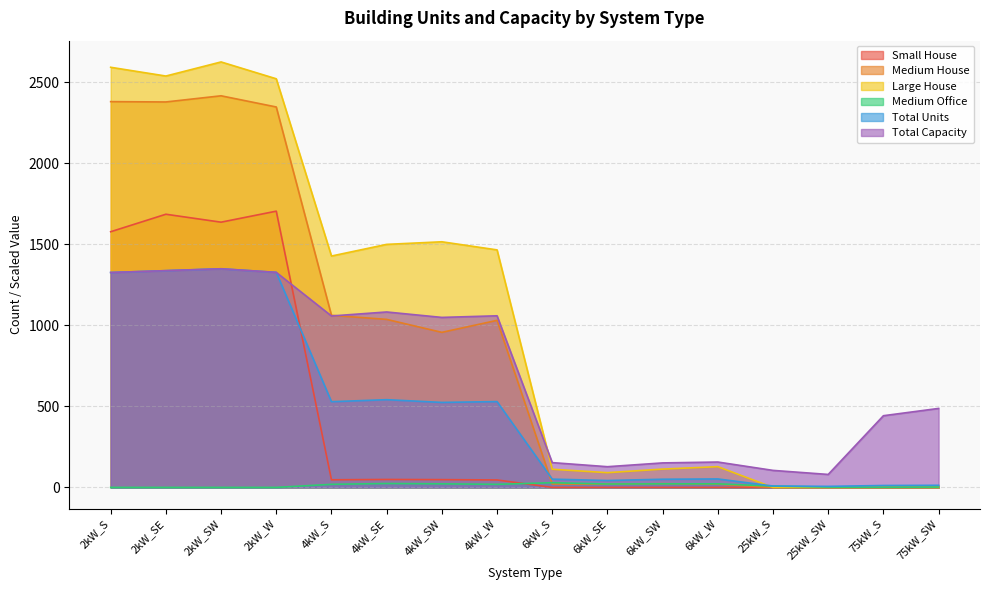

True or false: Small House has more than 1 interior local peaks.

True